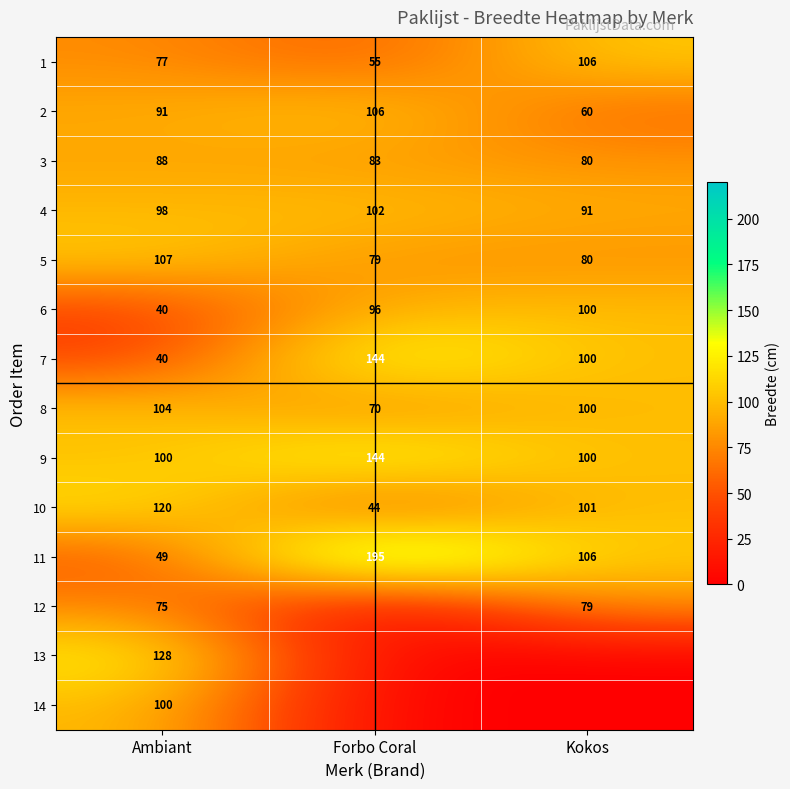

Rank the categories by 5 value from lowest to highest.

Forbo Coral, Kokos, Ambiant